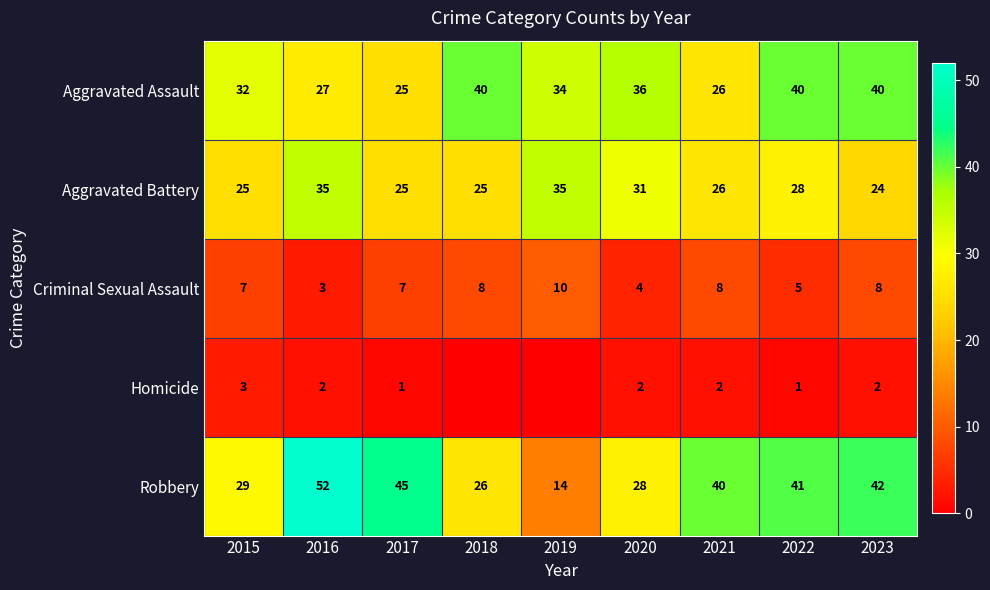

How many Criminal Sexual Assault values are between 5 and 8?

6